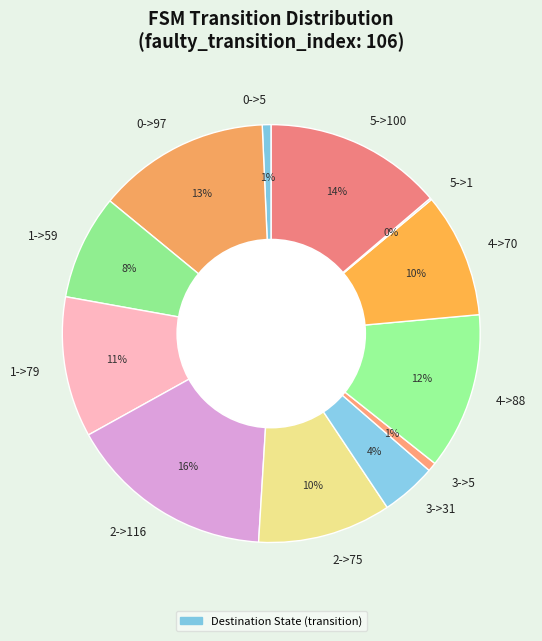

True or false: 2->116 accounts for 16% of the total.

True